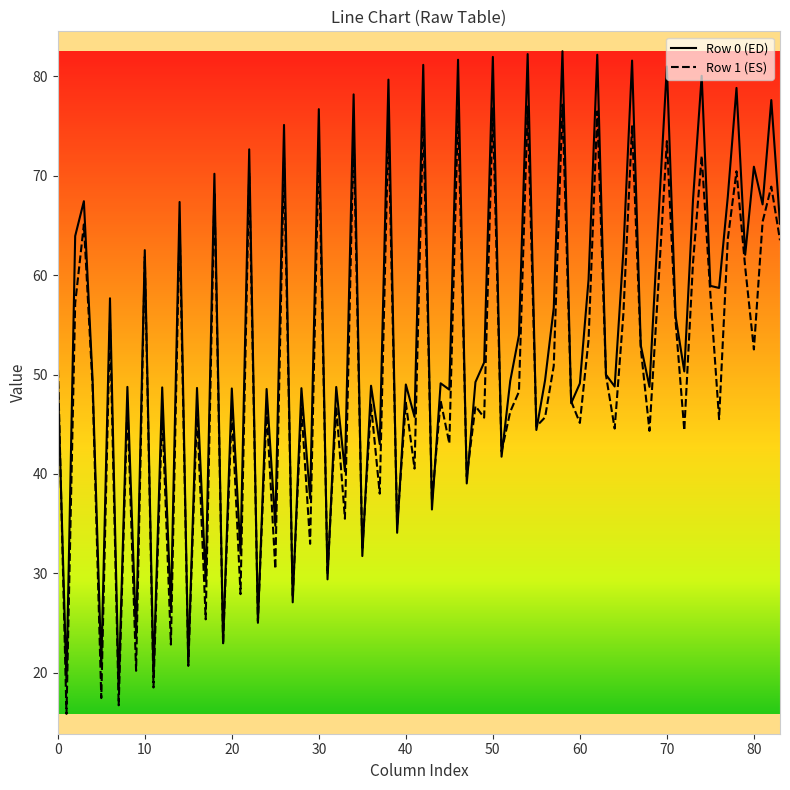

Which series has the largest range (max minus min)?

Row 0 (ED)